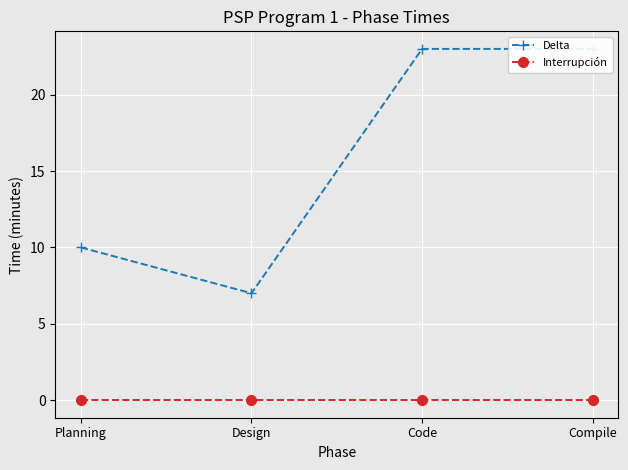

Rank the categories by Delta value from lowest to highest.

Design, Planning, Code, Compile